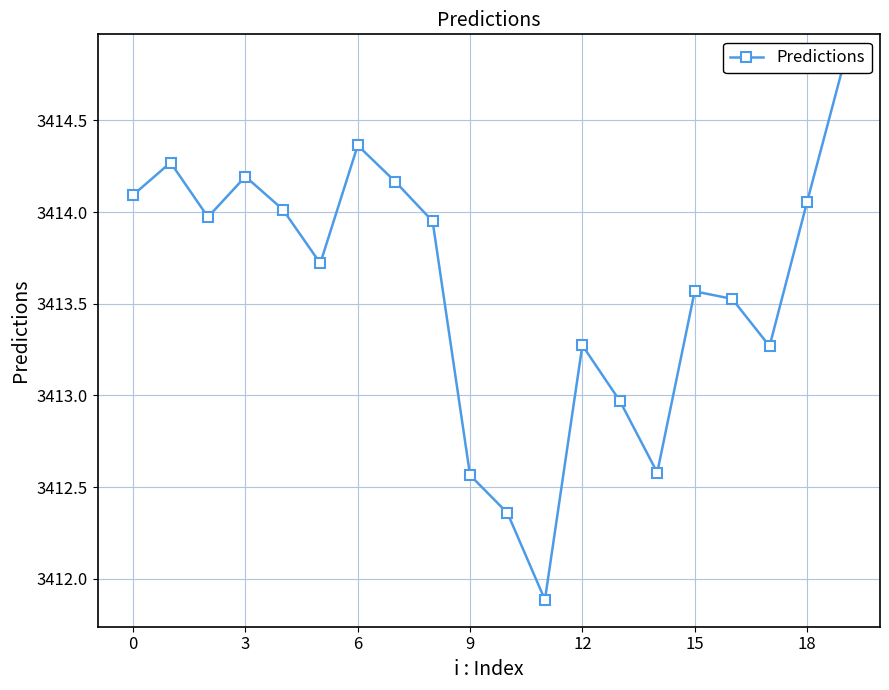

How many lines are shown in the chart?

1